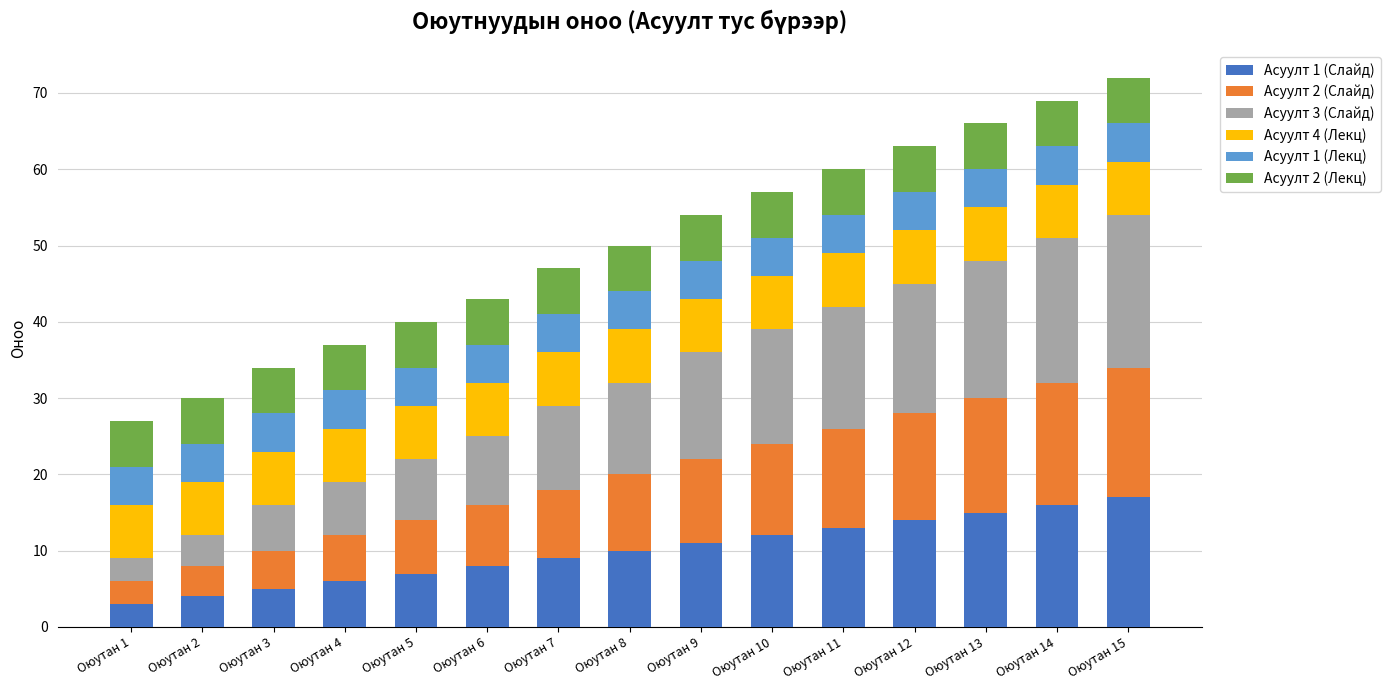

True or false: Асуулт 1 (Слайд) has a value of 5 at Оюутан 3.

True